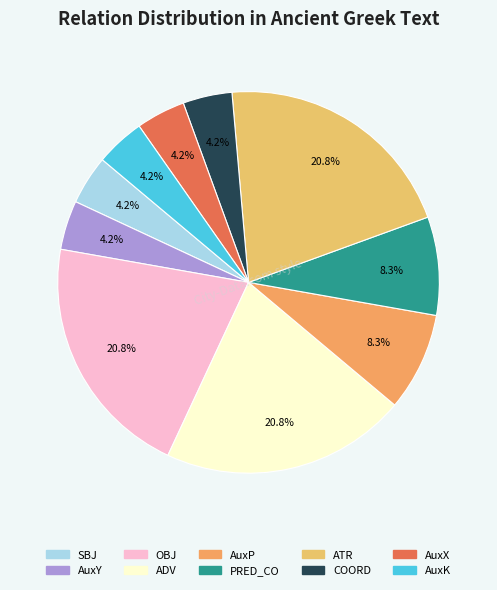

What is the total percentage of AuxP and ADV?

29.2%